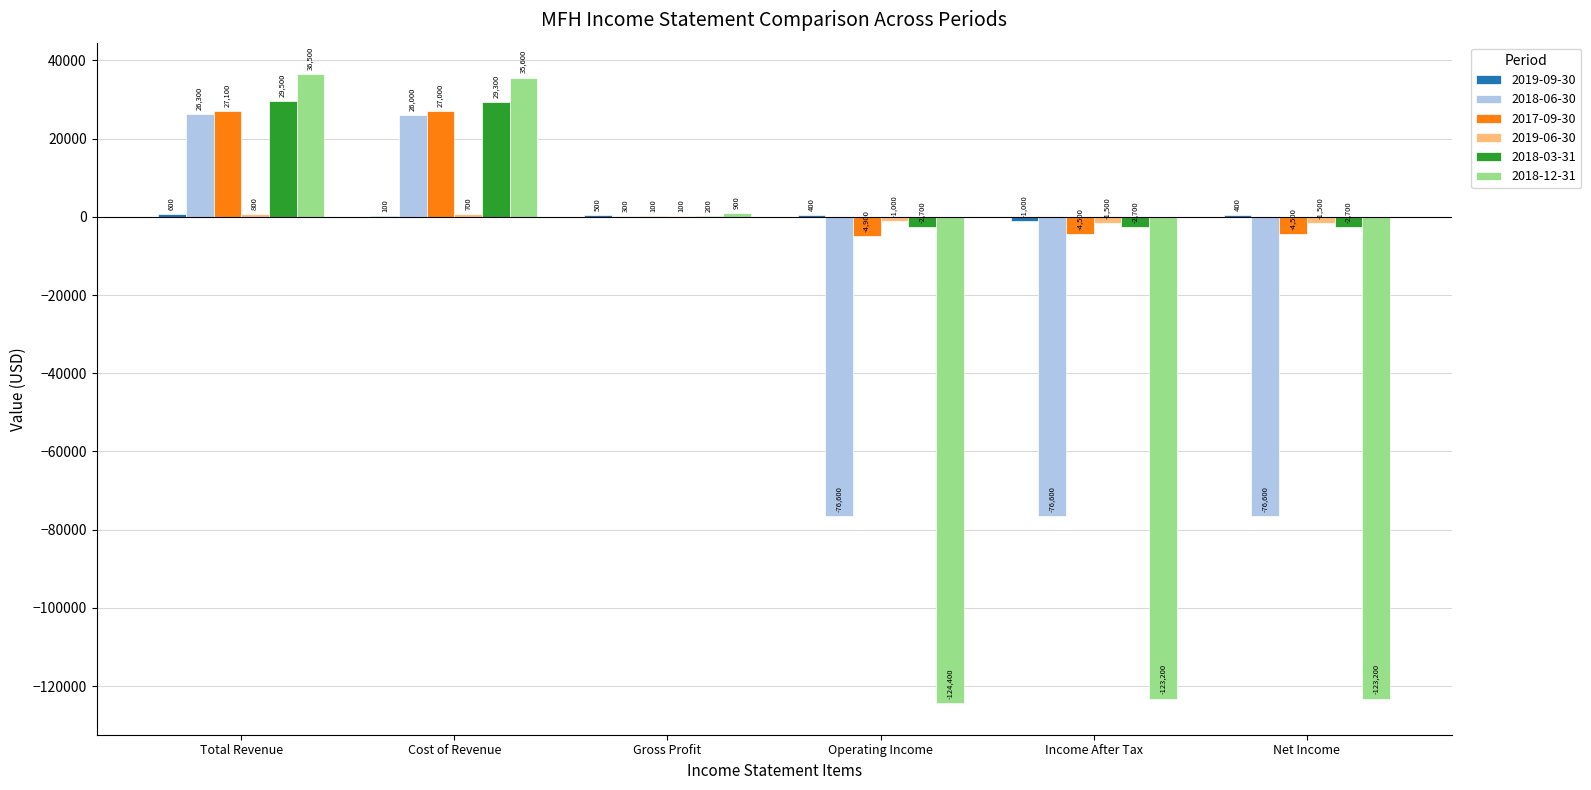

True or false: 2017-09-30 has a value of 27000 at Cost of Revenue.

True